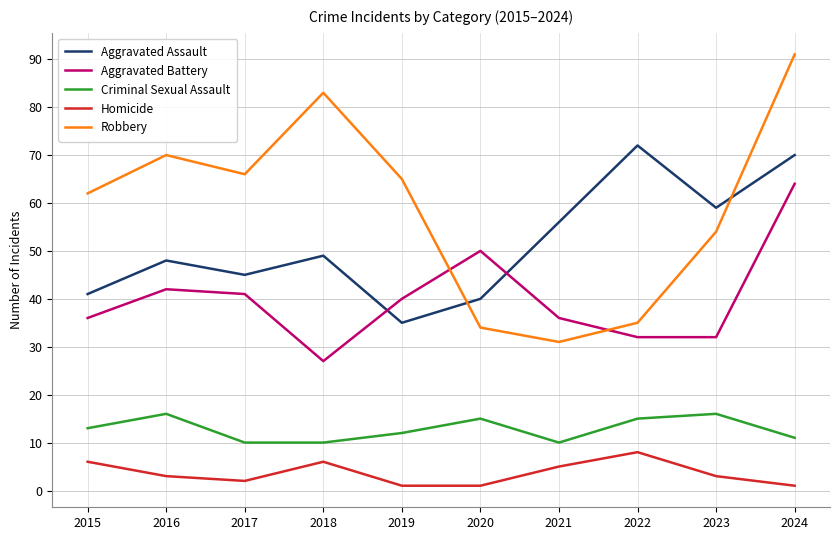

Reading left to right, what are all the values shown in this chart?

Aggravated Assault: 2015=41	2016=48	2017=45	2018=49	2019=35	2020=40	2021=56	2022=72	2023=59	2024=70
Aggravated Battery: 2015=36	2016=42	2017=41	2018=27	2019=40	2020=50	2021=36	2022=32	2023=32	2024=64
Criminal Sexual Assault: 2015=13	2016=16	2017=10	2018=10	2019=12	2020=15	2021=10	2022=15	2023=16	2024=11
Homicide: 2015=6	2016=3	2017=2	2018=6	2019=1	2020=1	2021=5	2022=8	2023=3	2024=1
Robbery: 2015=62	2016=70	2017=66	2018=83	2019=65	2020=34	2021=31	2022=35	2023=54	2024=91